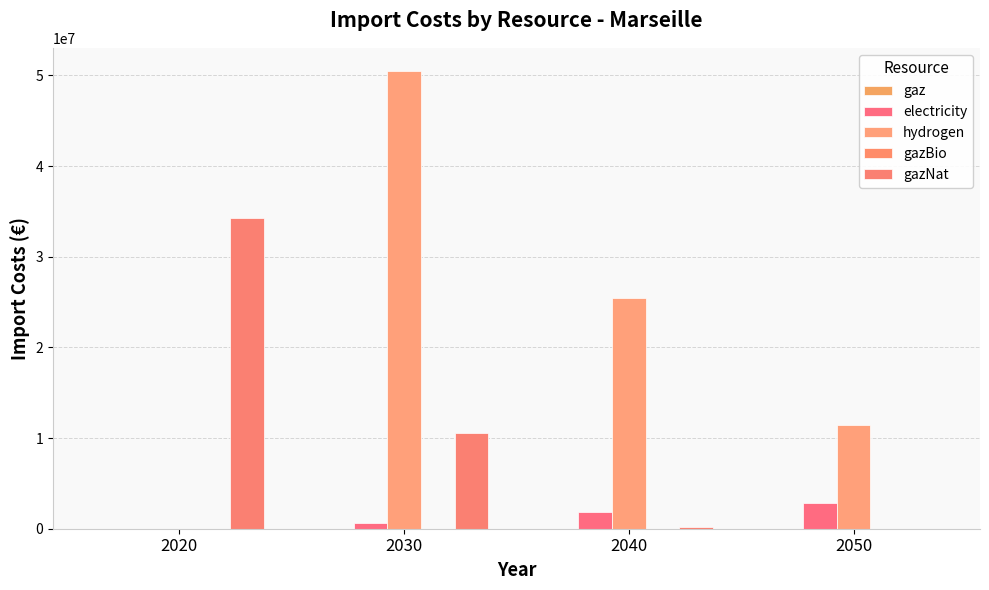

What value does the gazNat series have at 2040?

222902.0